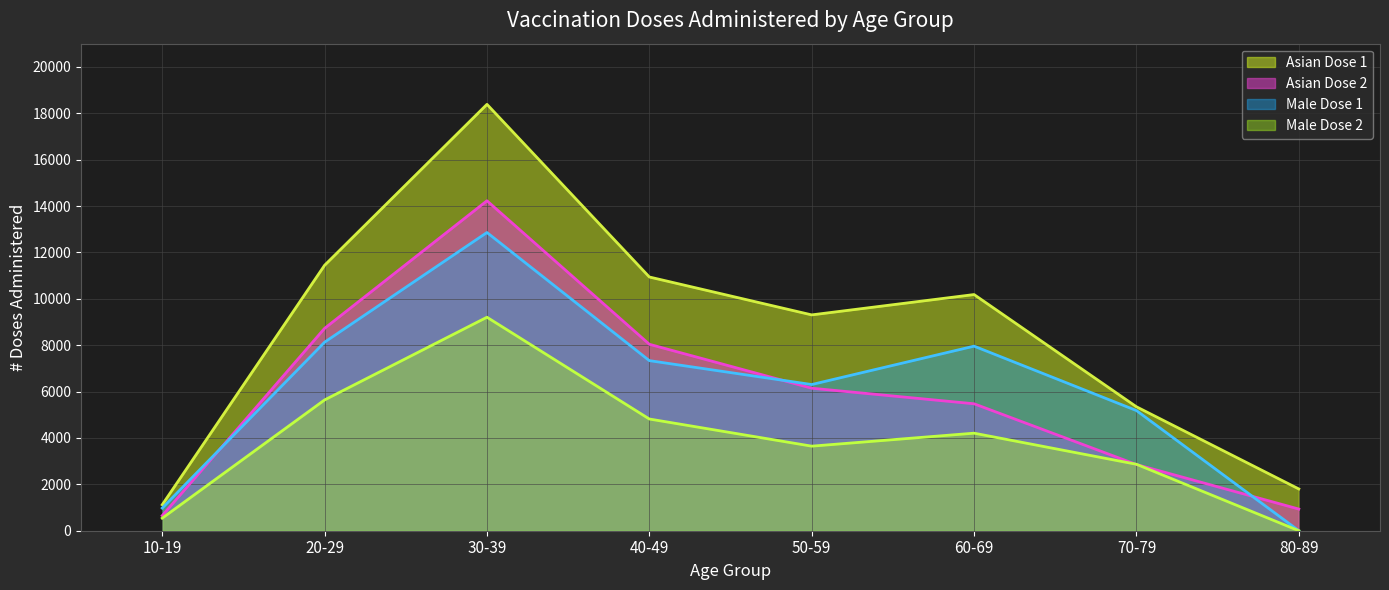

Rank the series at 80-89 from highest to lowest value.

Asian Dose 1, Asian Dose 2, Male Dose 1, Male Dose 2